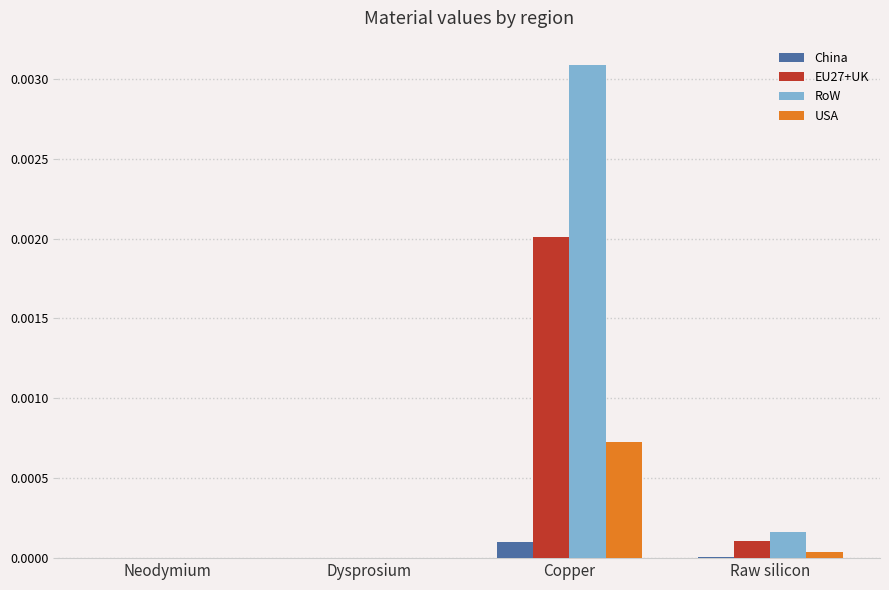

At which category does the chart reach its peak across all series?

Copper